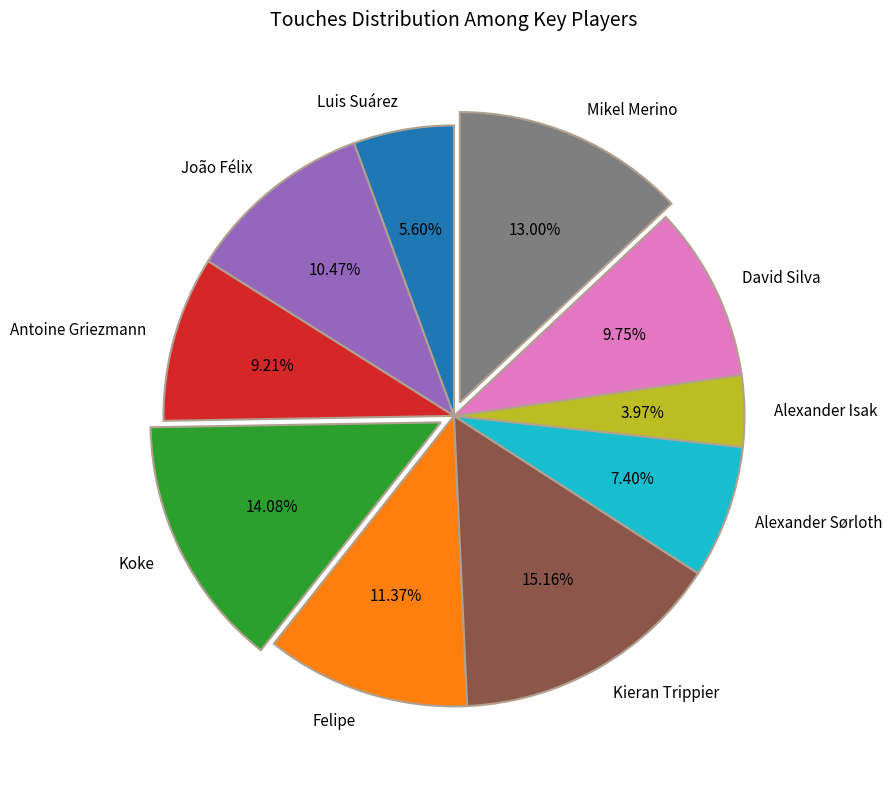

Is there any slice that represents more than half of the pie?

No